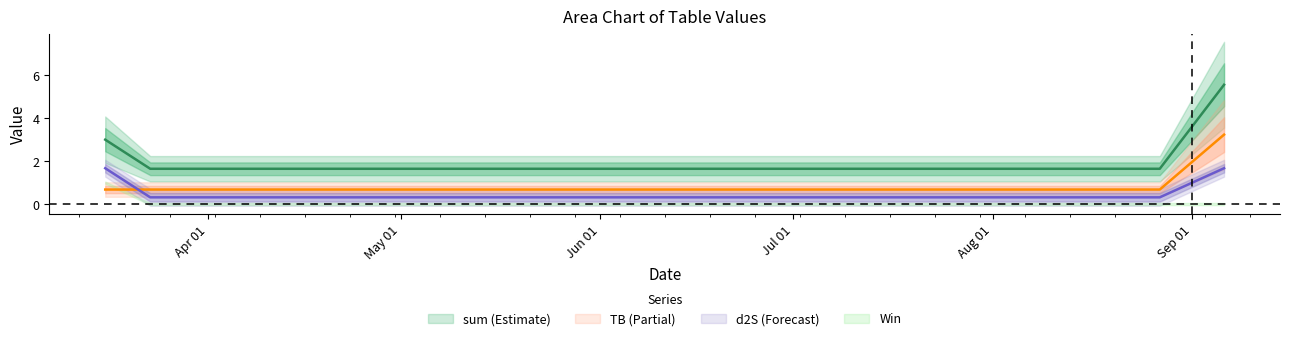

Reading left to right, what are all the values shown in this chart?

sum: 2024-03-16=3.0	2024-03-23=1.6	2024-08-27=1.6	2024-09-06=5.6
TB: 2024-03-16=0.7	2024-03-23=0.7	2024-08-27=0.7	2024-09-06=3.2
d2S: 2024-03-16=1.7	2024-03-23=0.3	2024-08-27=0.3	2024-09-06=1.7